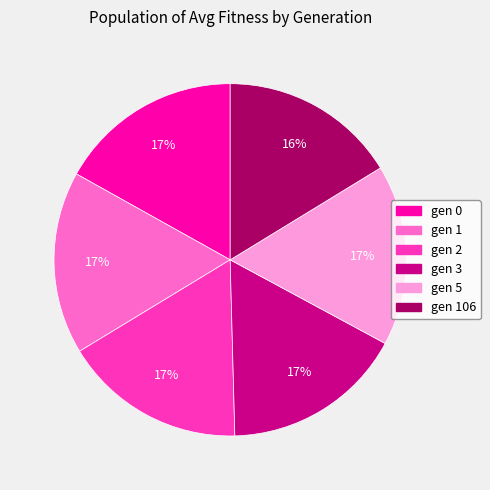

To the nearest percent, what is the average slice percentage?

17%